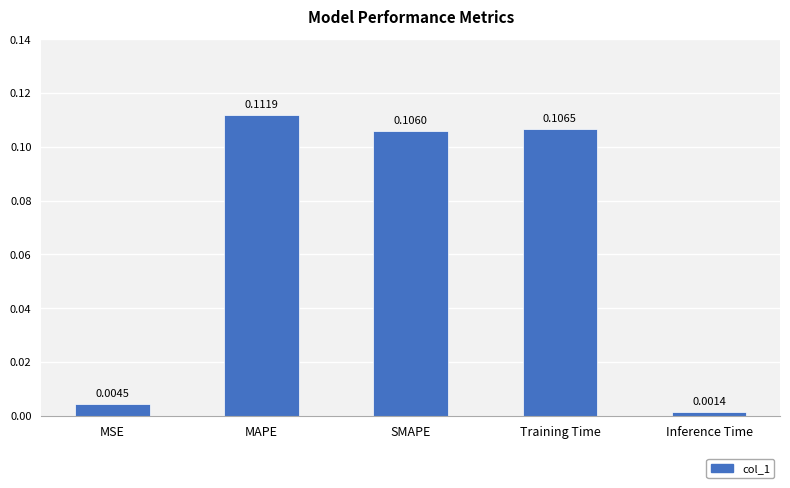

How many series are shown in this chart?

1